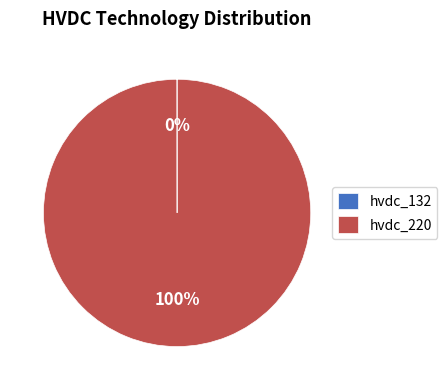

The hvdc_220 slice represents 87% of the pie. True or false?

False